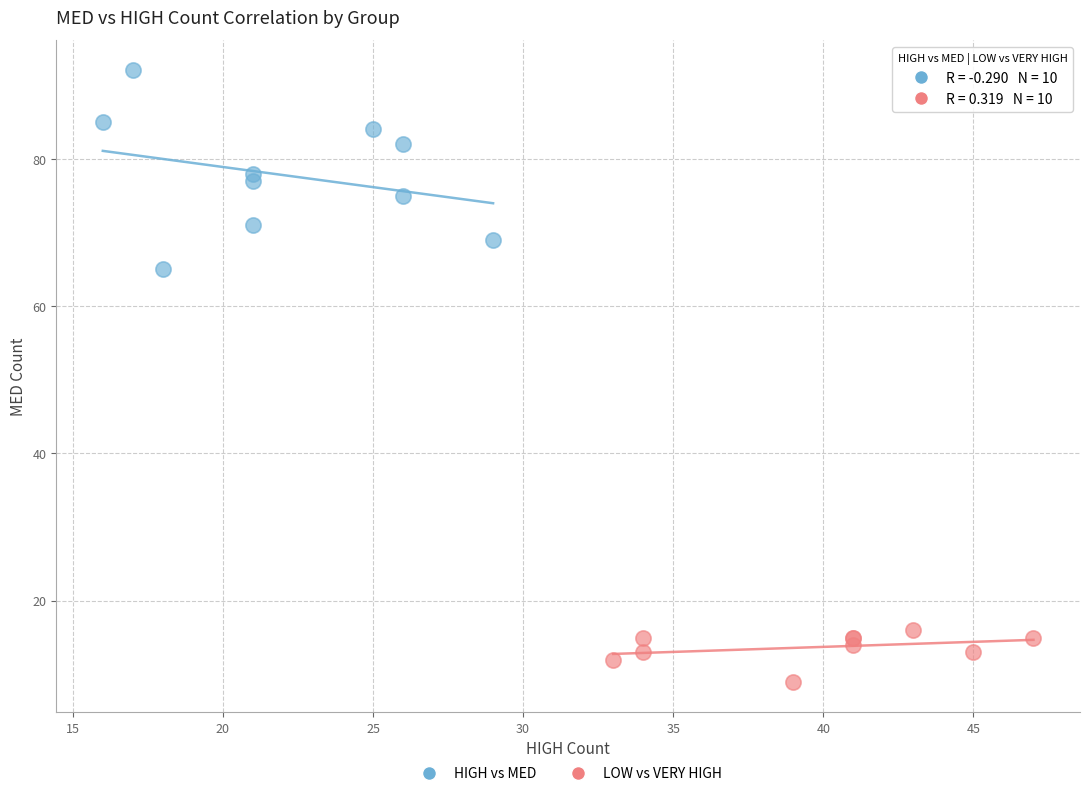

Which series has the widest spread of Y values?

HIGH vs MED